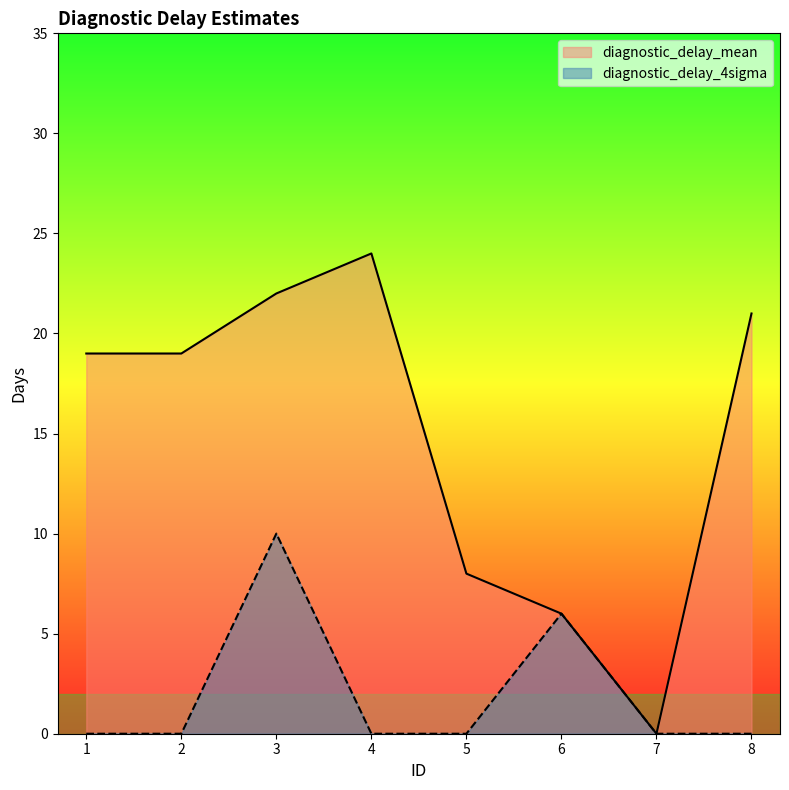

What is the maximum value shown in the chart?

24